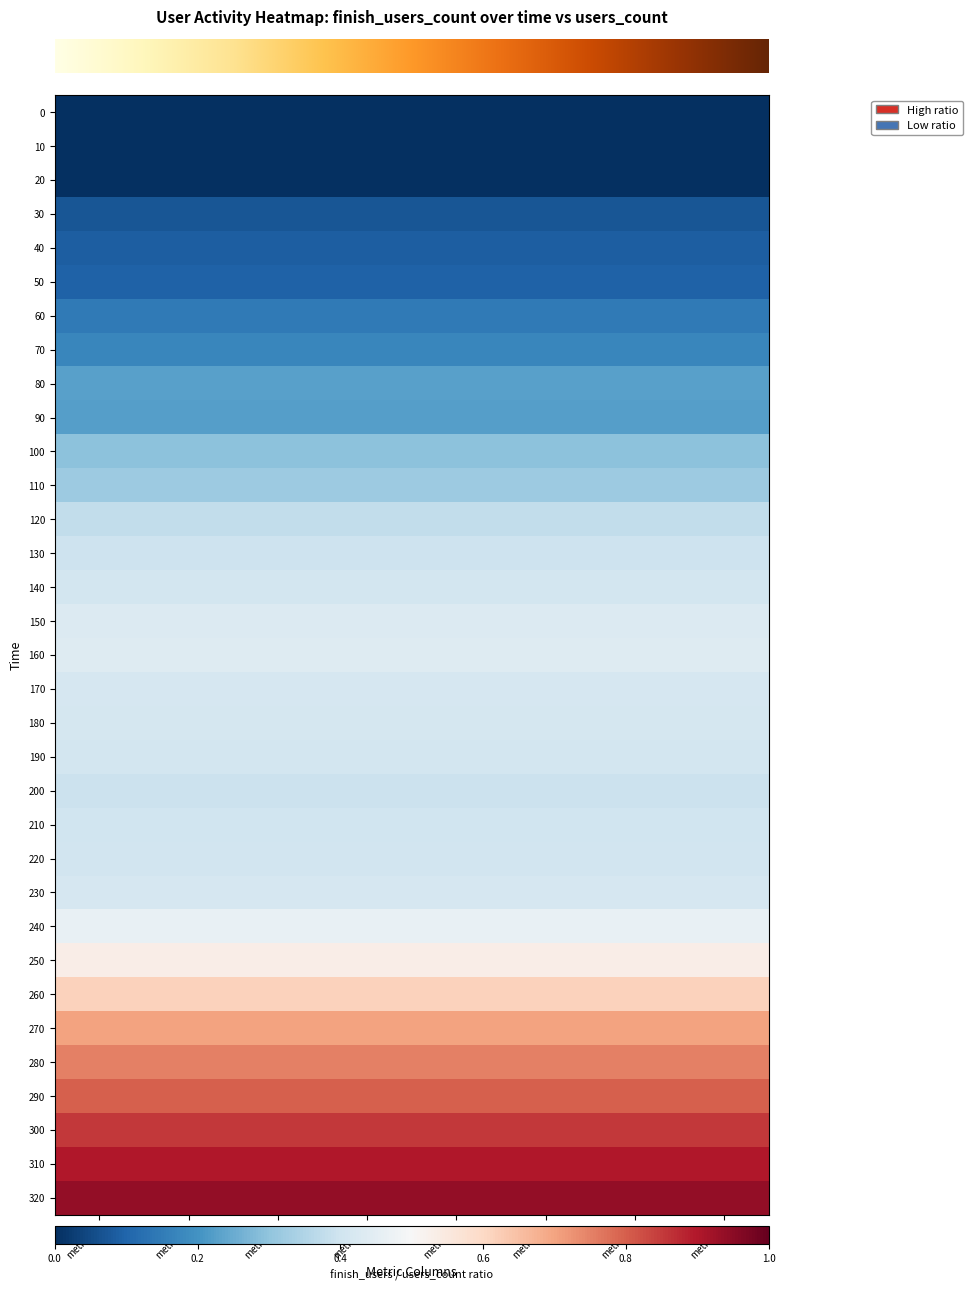

How many data points does each series have?

8